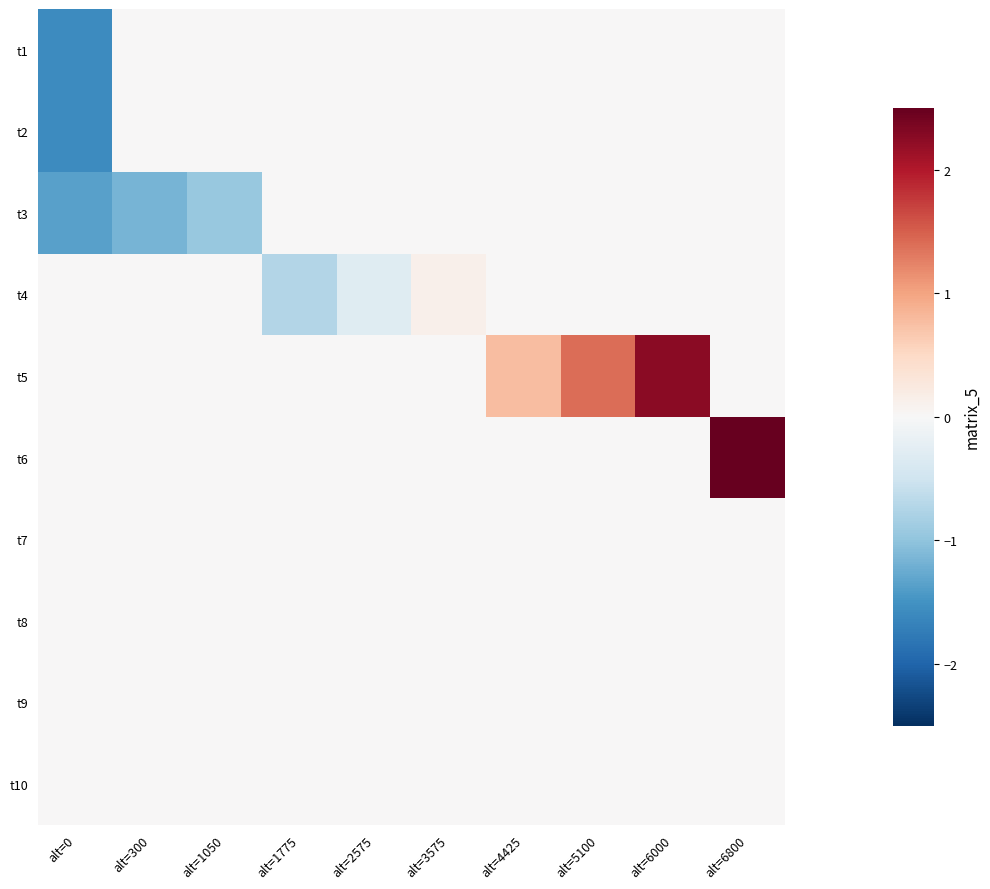

Which label corresponds to the largest value in the chart?

alt=6800